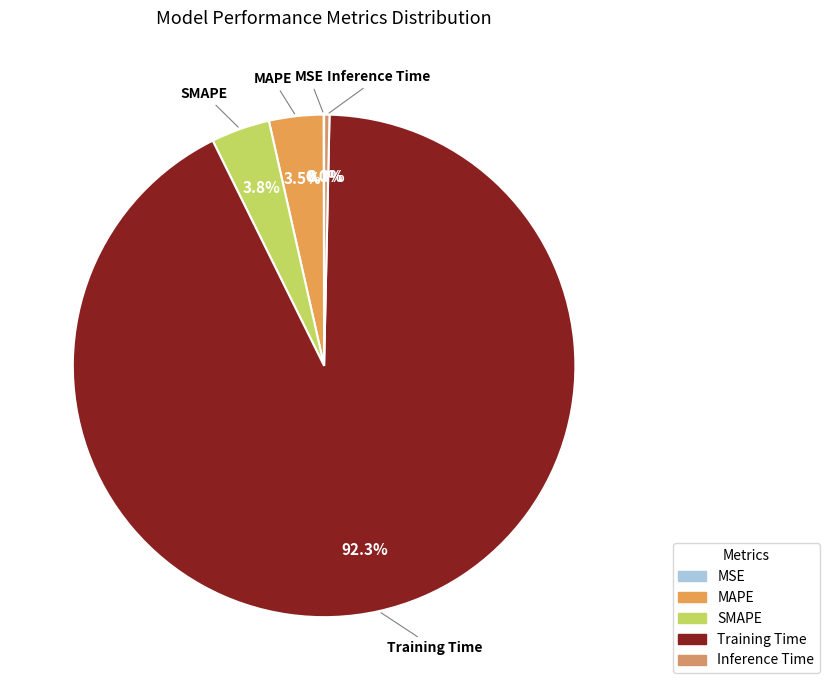

Which category has the biggest portion of the pie?

Training Time